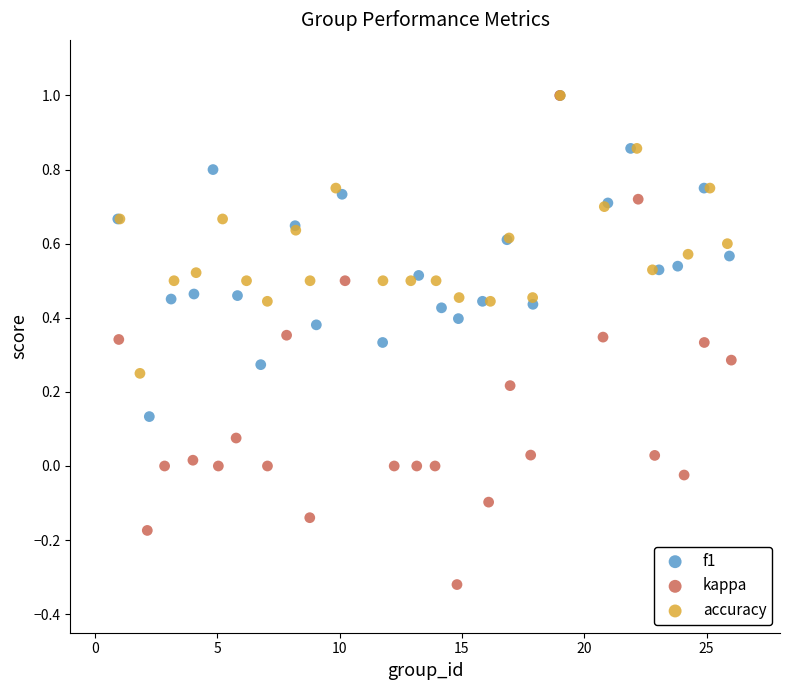

Which series contains the lowest Y value?

kappa